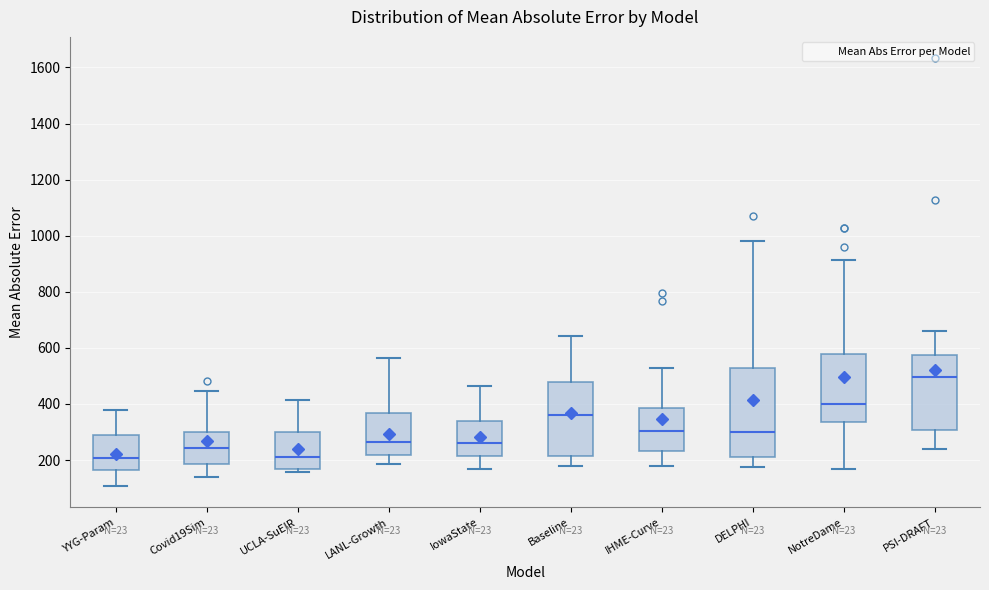

Which box is the tallest, from its lower edge to its upper edge?

DELPHI